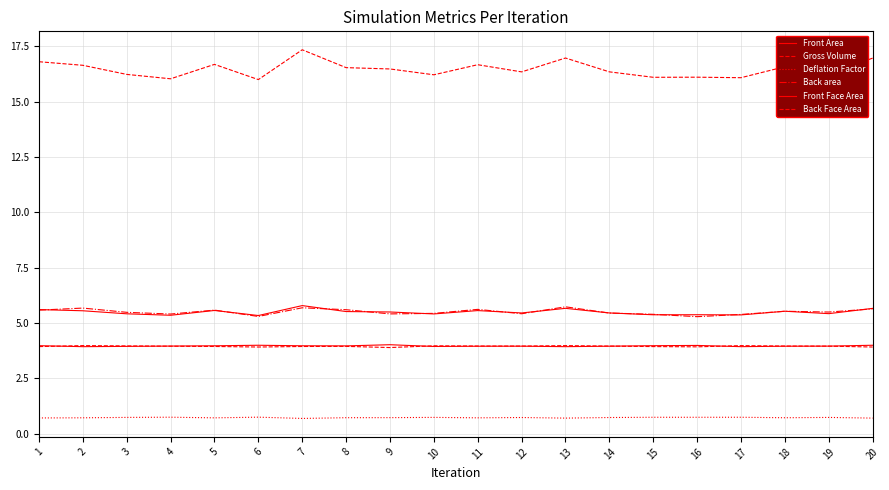

What is the spread (max minus min) of values at 16?

15.4